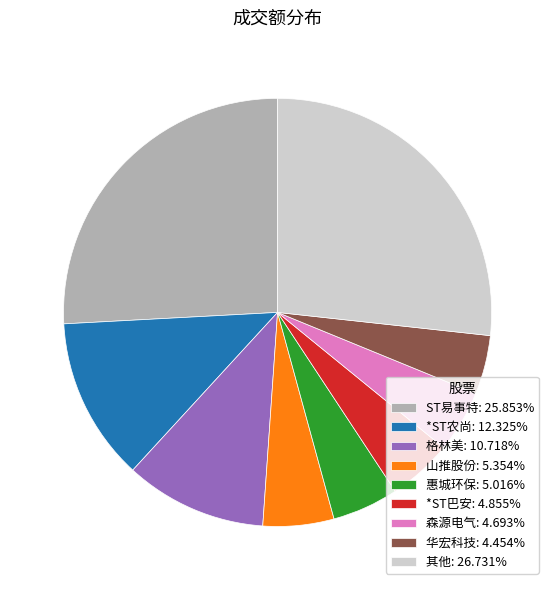

How many slices are in this pie chart?

9